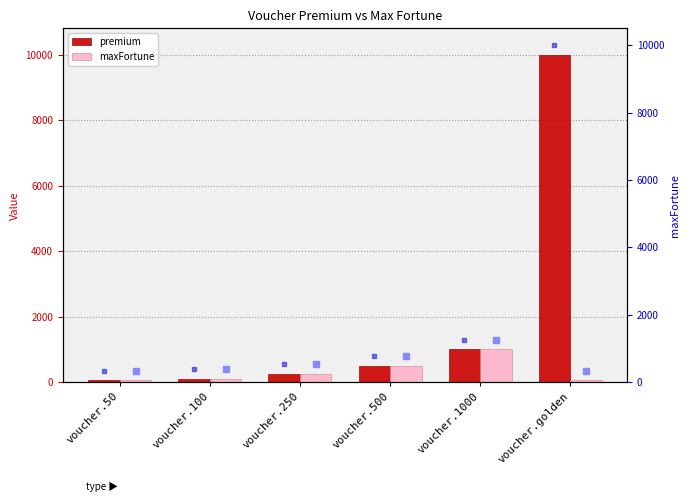

Rank the series at voucher.500 from highest to lowest value.

premium, maxFortune